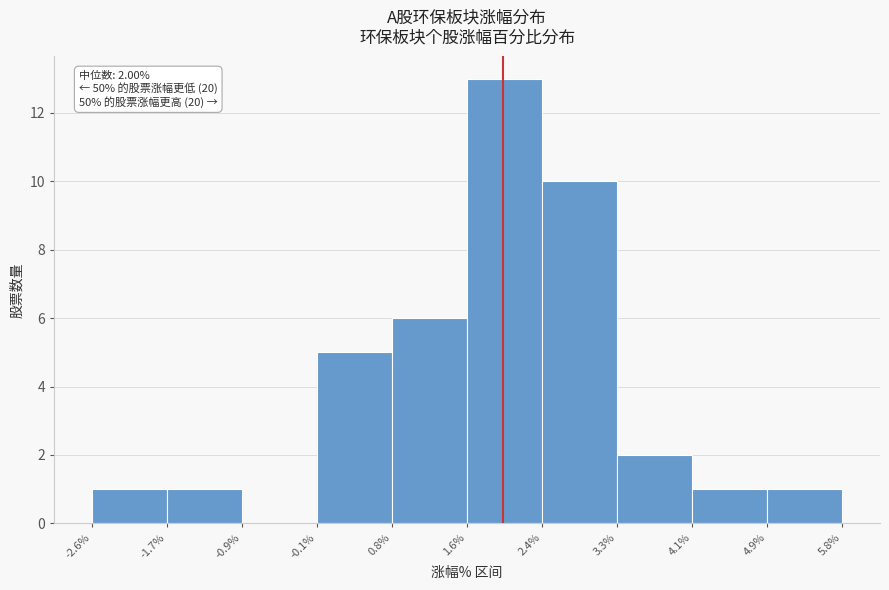

Over which range of the x-axis is the bar tallest?

1.6% to 2.4%